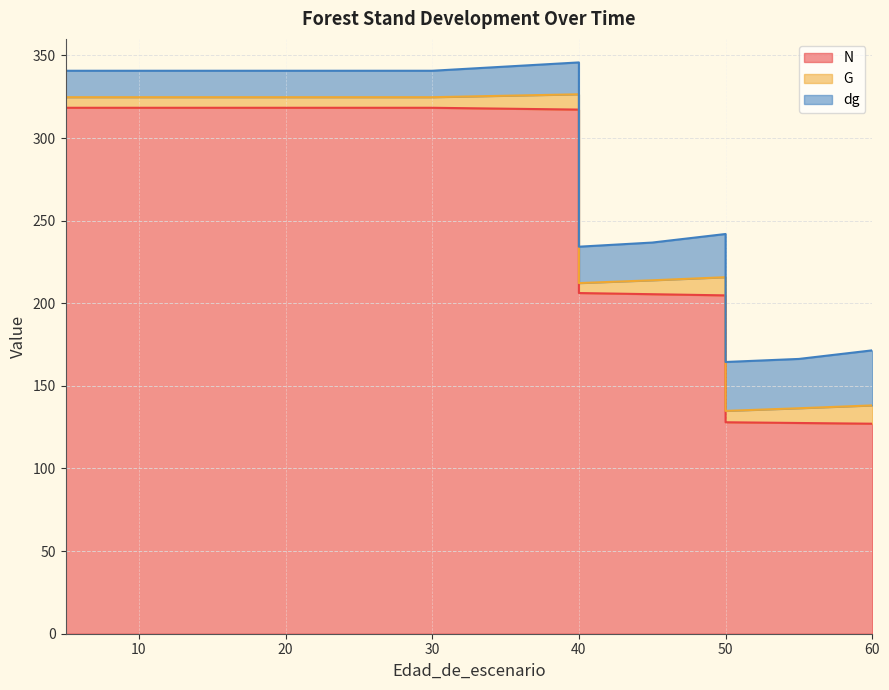

Which series has the largest total across all categories?

N